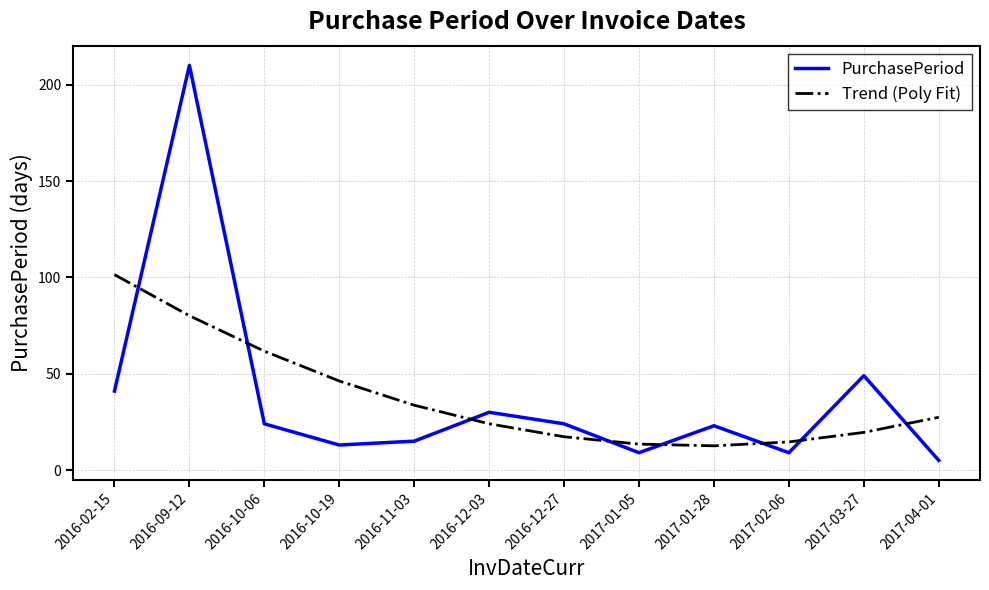

What are all the series names shown in the legend?

PurchasePeriod, Trend (Poly Fit)